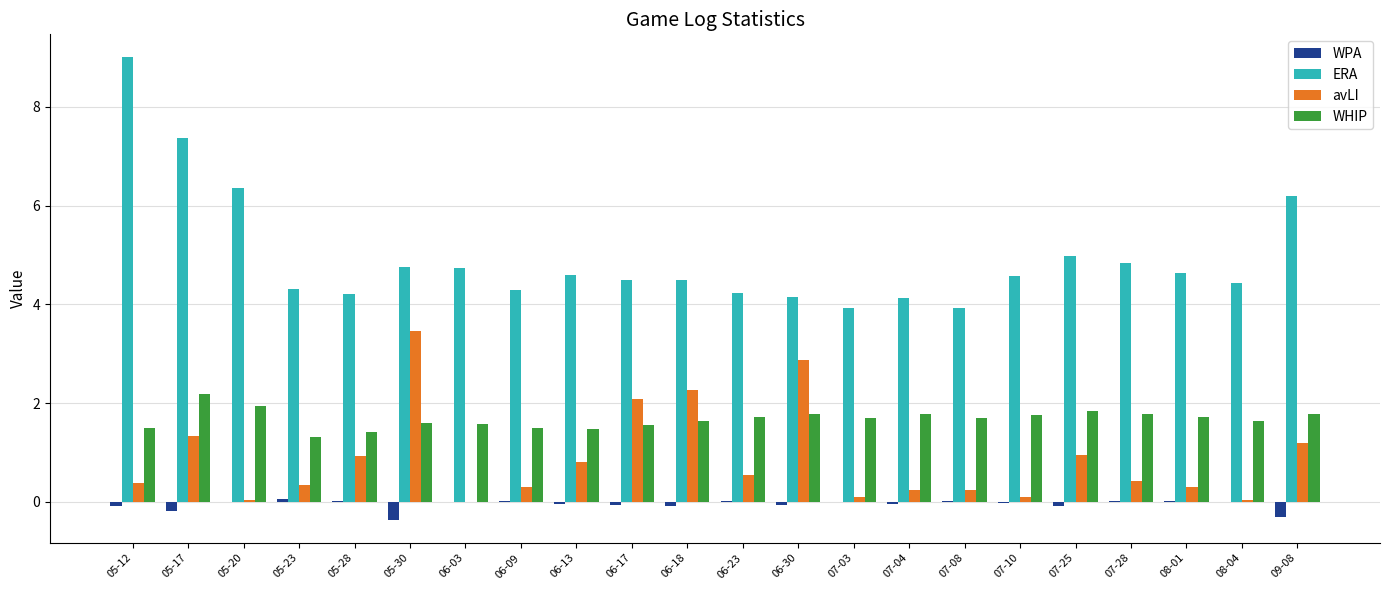

Is the value of WHIP at 09-08 greater than the value of avLI at 07-28?

Yes